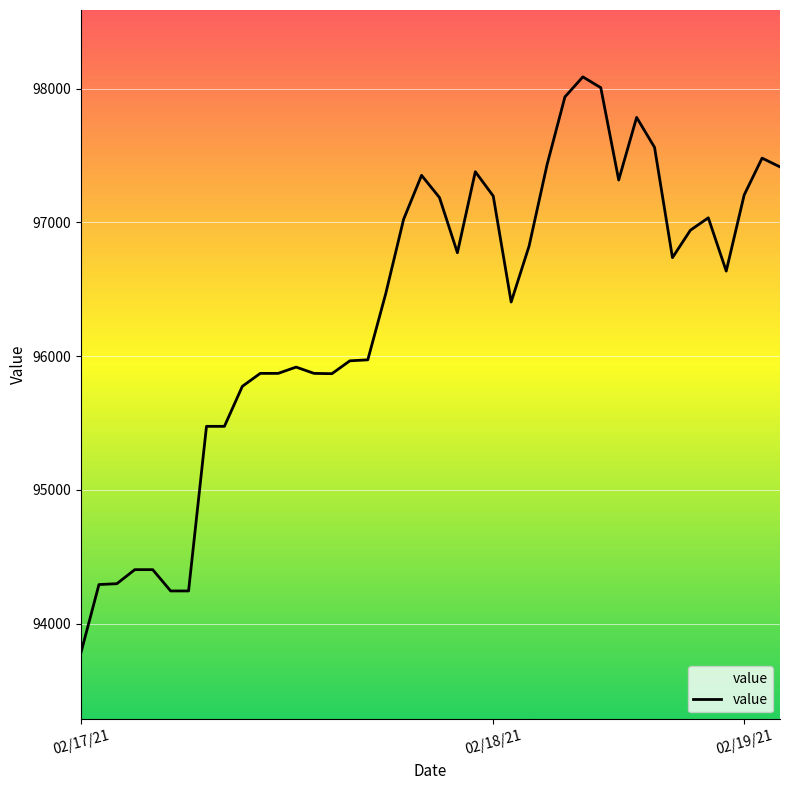

Which category has the highest value across all series?

28